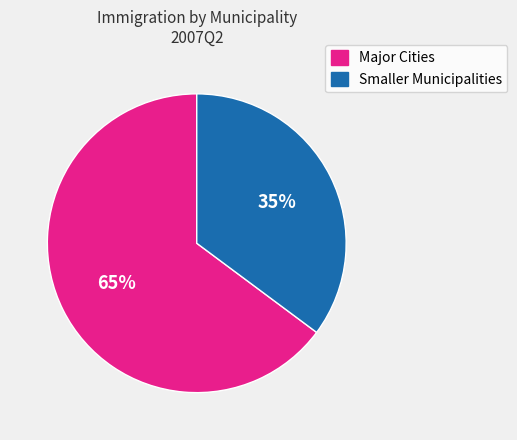

Rank the categories by value from lowest to highest.

Smaller Municipalities, Major Cities